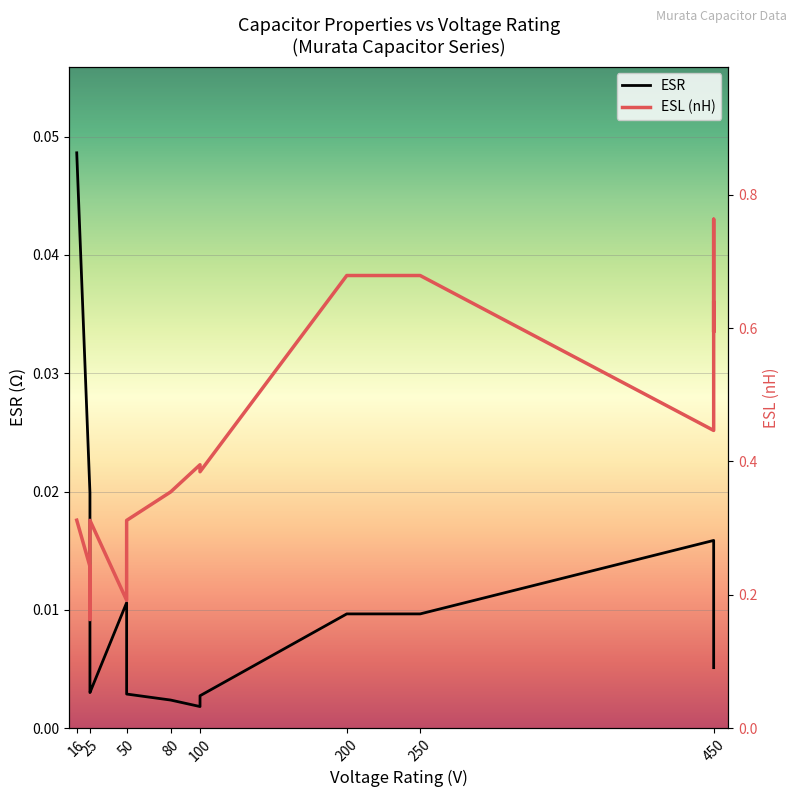

True or false: ESR and ESL (nH) intersect in this chart.

False